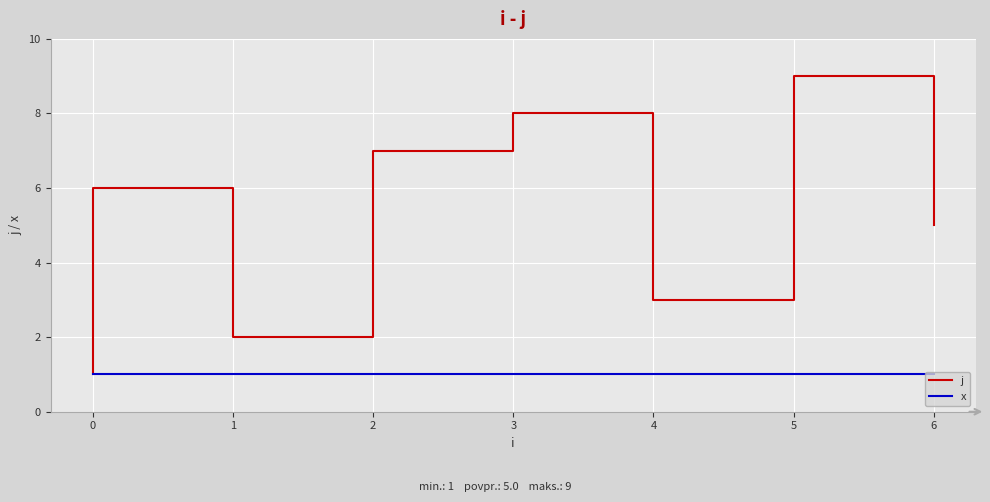

Reading left to right, list all the values displayed in this chart.

j: 1	4	6	2	7	8	3	9	5
x: 1	1	1	1	1	1	1	1	1